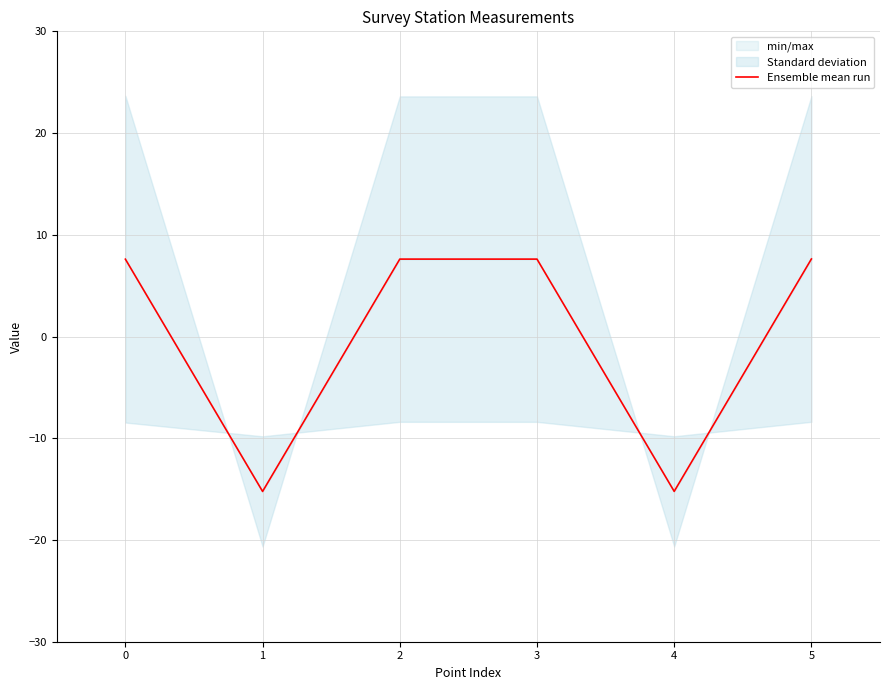

Is this an area chart (filled region under the line)?

No